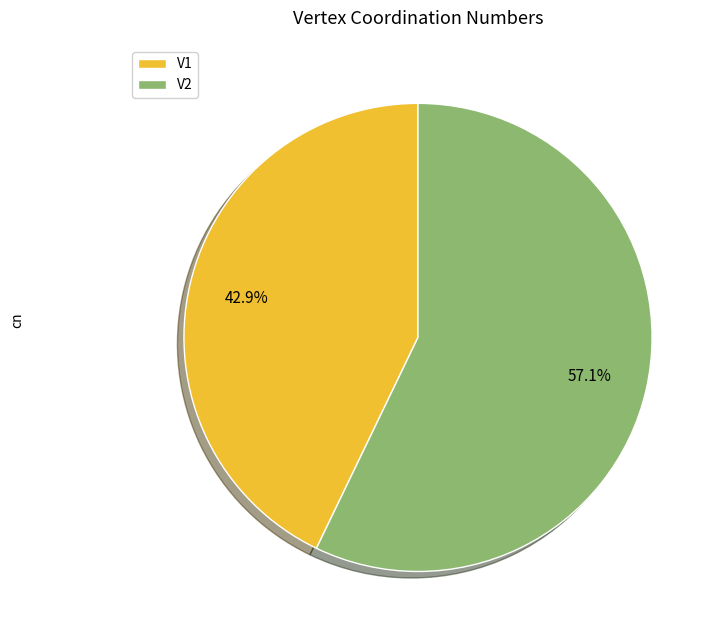

Is the sum of V1 and V2 greater than half?

Yes